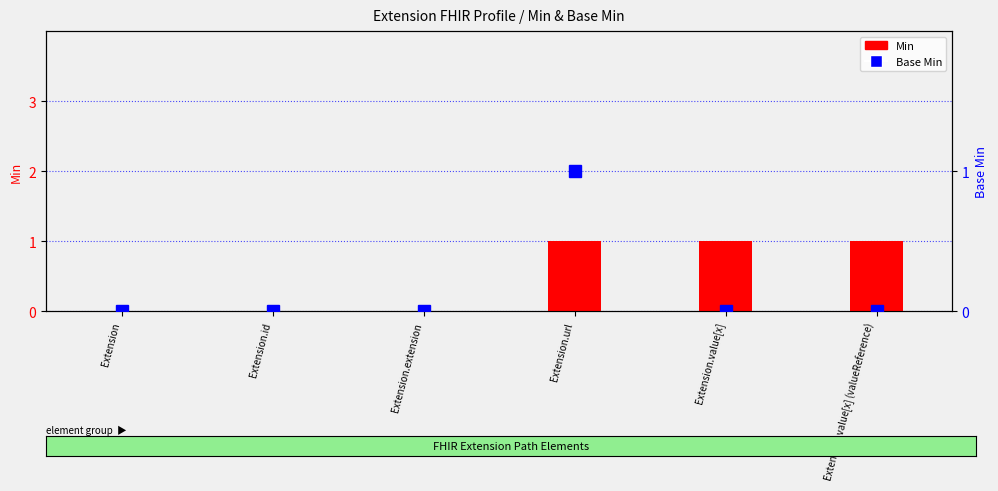

At which label is Base Min closest to 0?

Extension